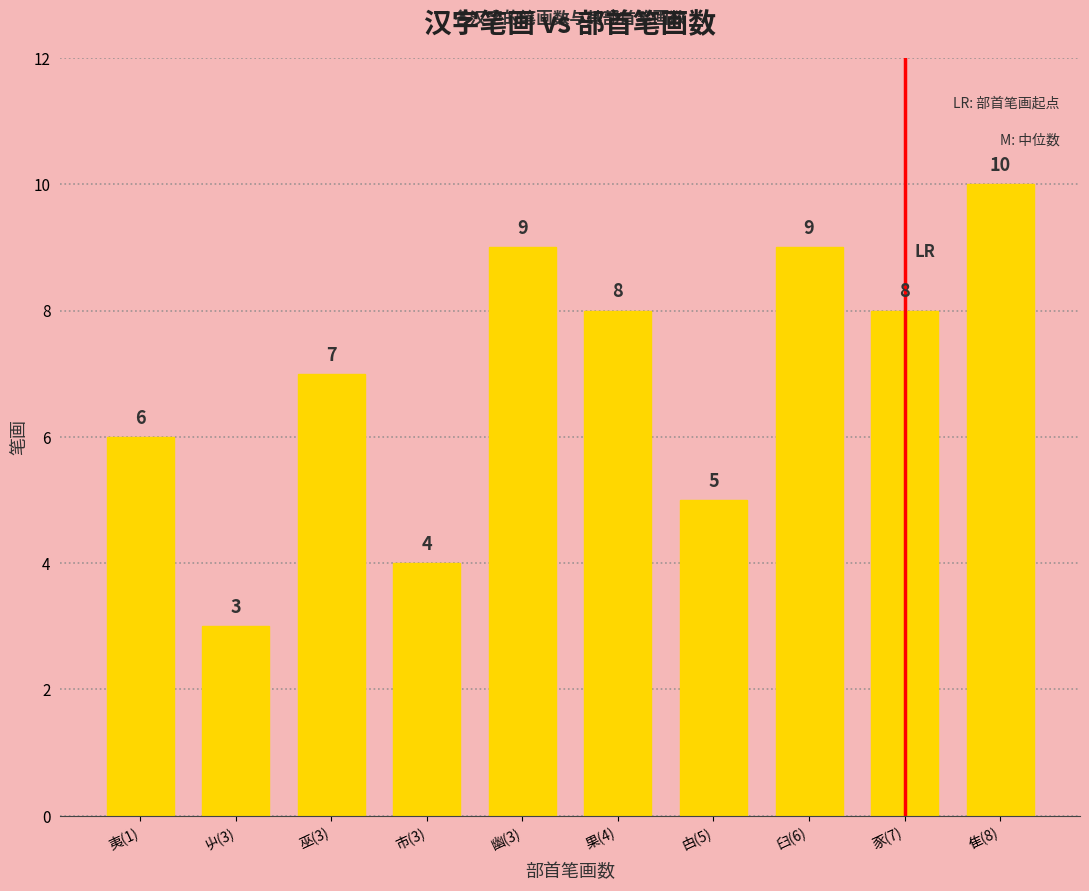

Approximately how many times larger is the value at 屮(3) compared to 夷(1)?

0.5